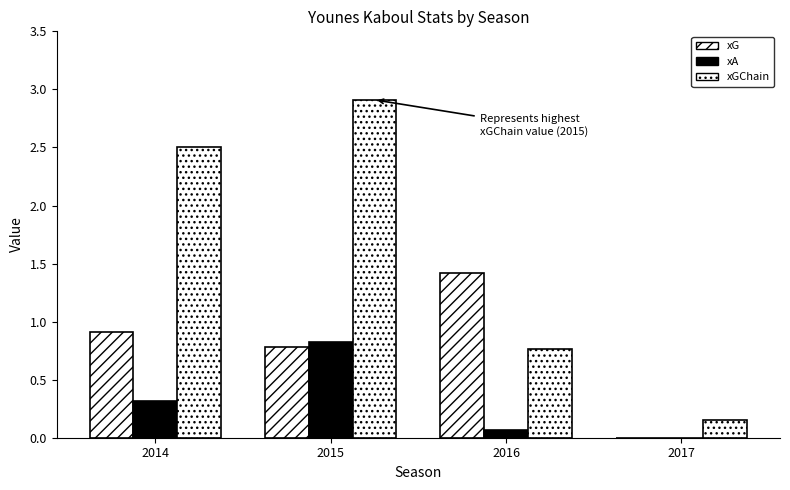

Between 2014 and 2016, which is larger?

2016